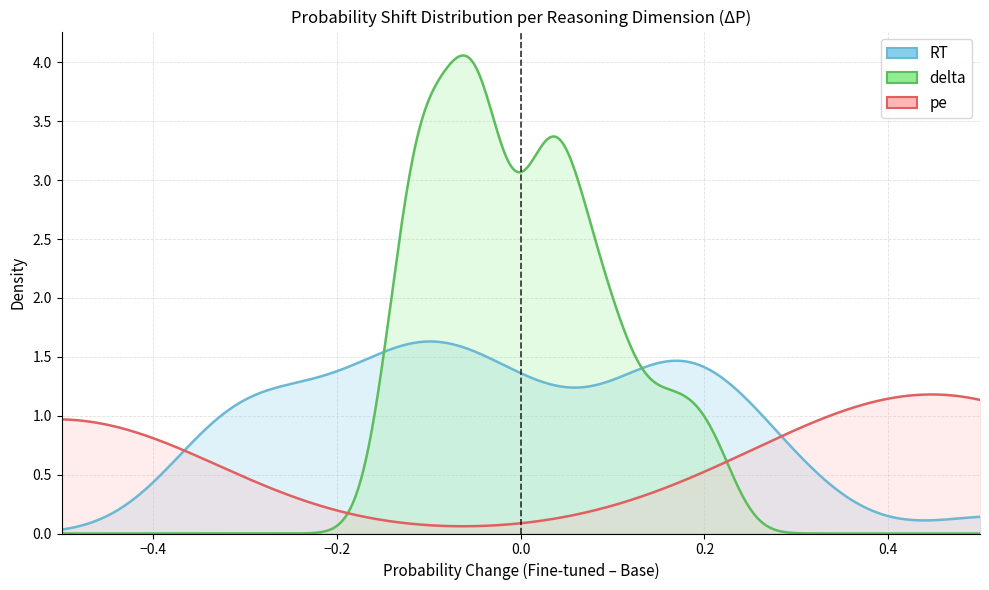

Rank the series at 17 from lowest to highest value.

pe, delta, RT